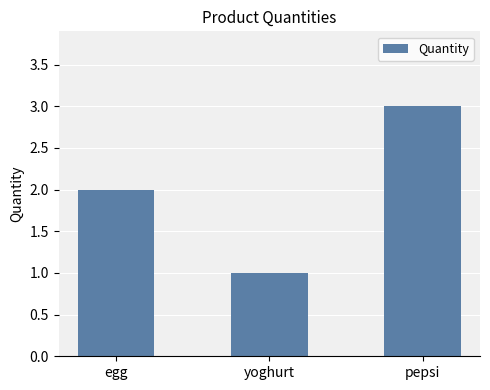

Approximately how many times larger is the value at yoghurt compared to pepsi?

0.3